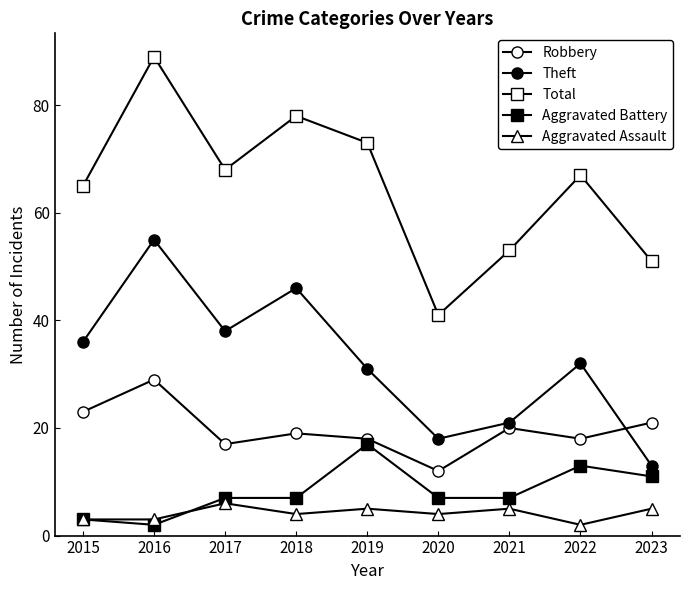

At which category is the sum across all series the highest?

2016